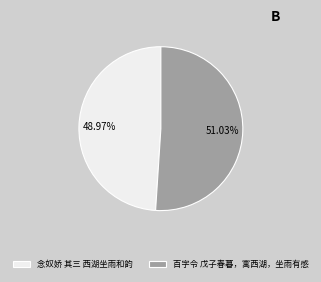

The 百字令 戊子春暮，寓西湖，坐雨有感 slice represents 57% of the pie. True or false?

False